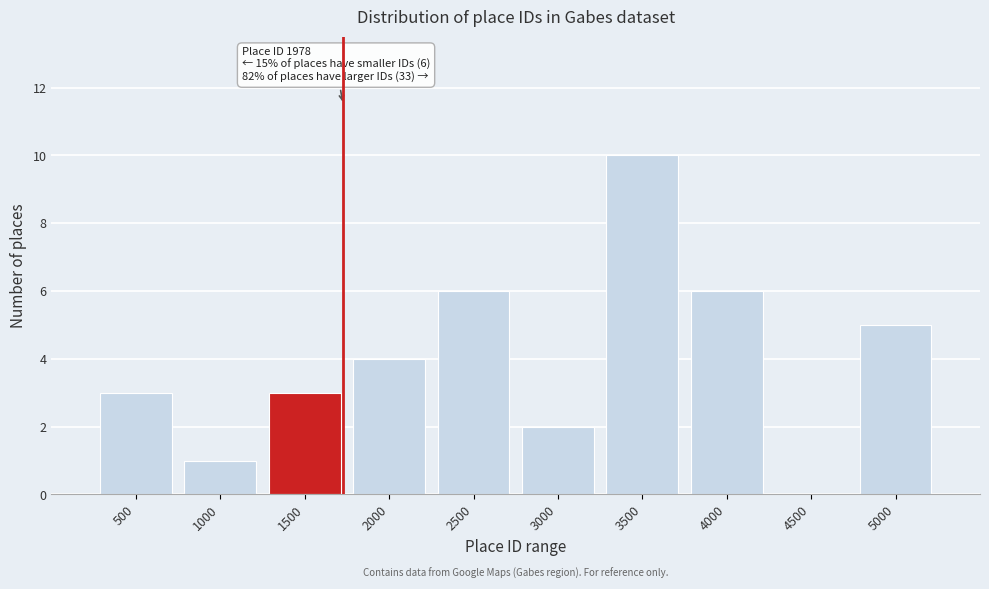

Reading left to right, what are all the values shown in this chart?

500=3	1000=1	1500=3	2000=4	2500=6	3000=2	3500=10	4000=6	4500=0	5000=5